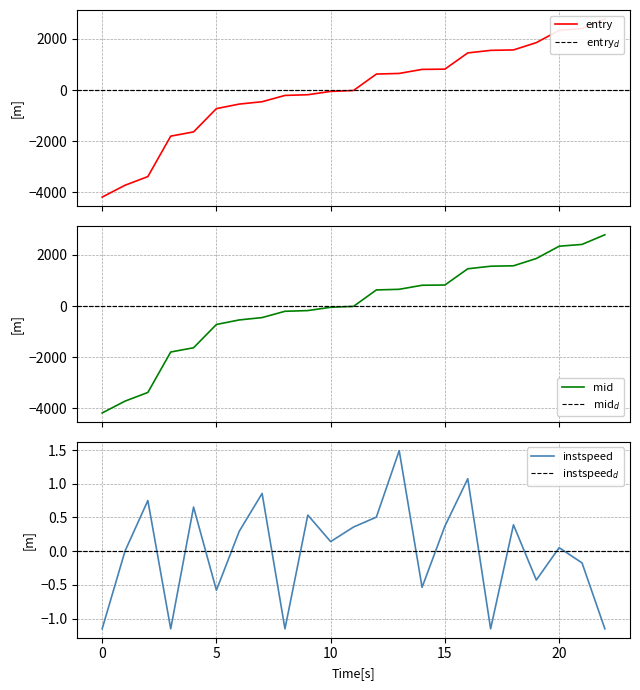

How many data points does each series have?

23